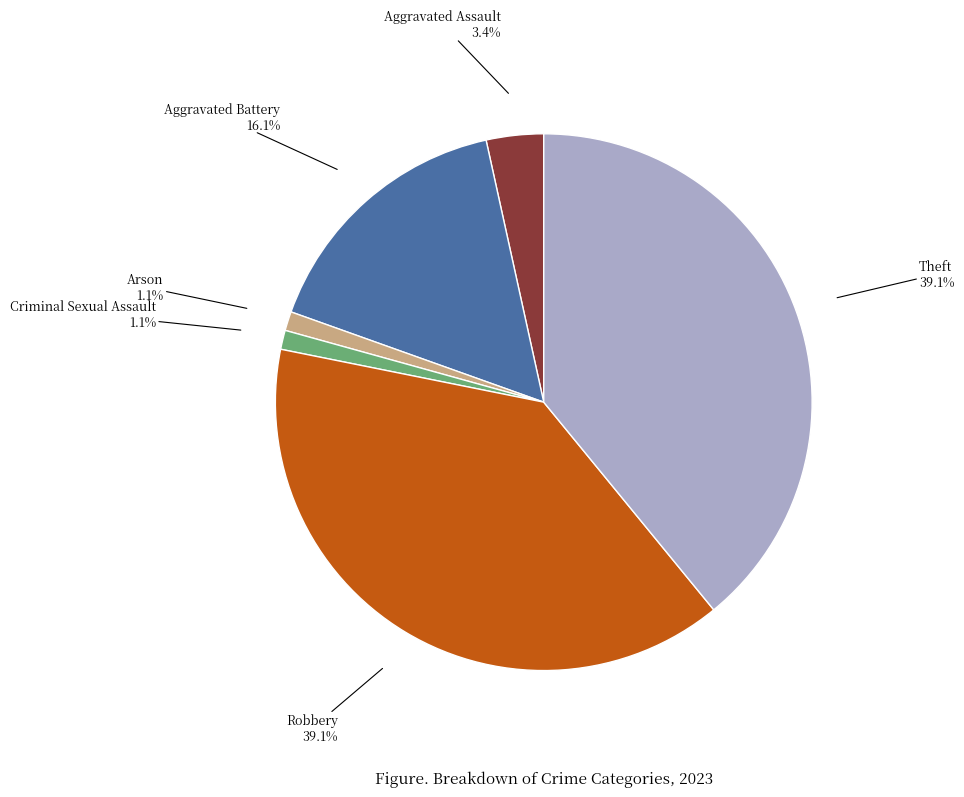

What portion of the pie excludes Theft?

60.9%